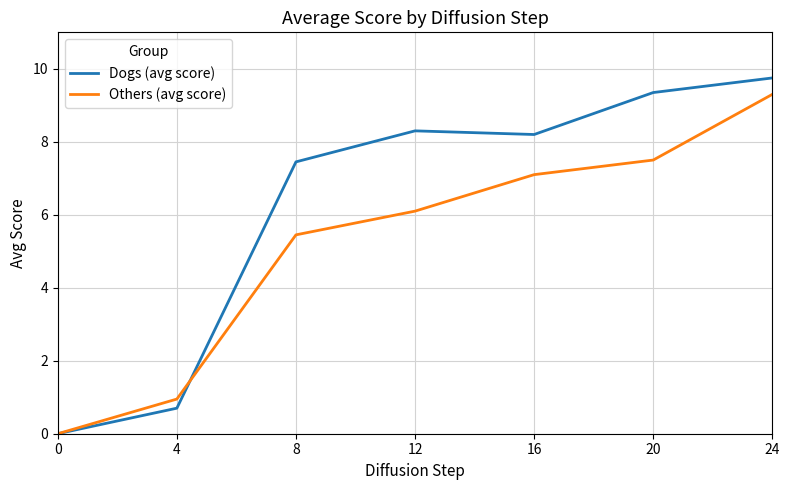

At which category is the sum across all series the highest?

24